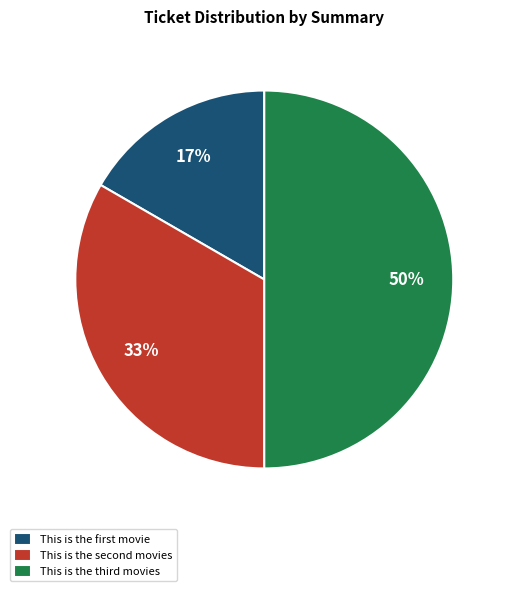

Rank the categories by value from highest to lowest.

This is the third movies, This is the second movies, This is the first movie